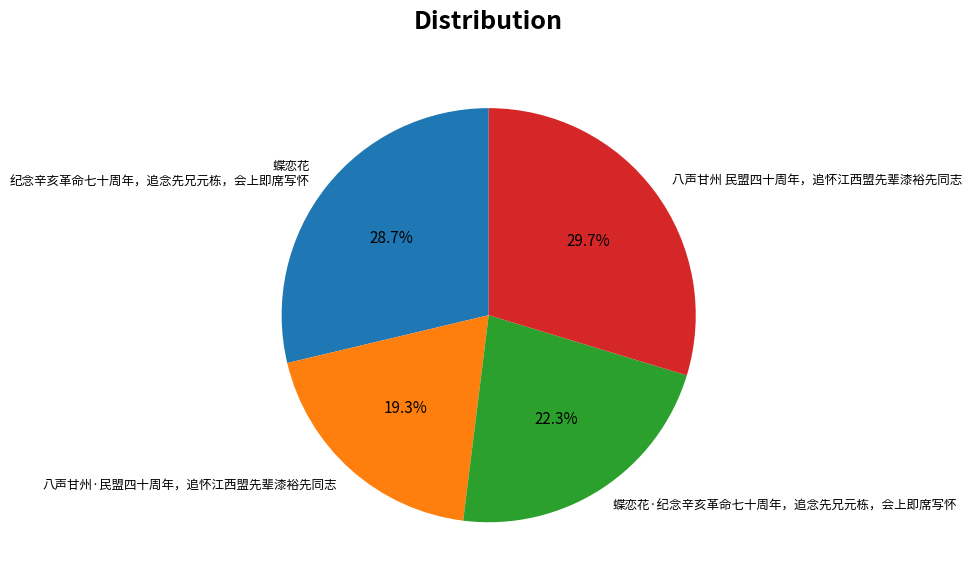

To the nearest percent, what portion does 八声甘州·民盟四十周年，追怀江西盟先辈漆裕先同志 represent?

19%